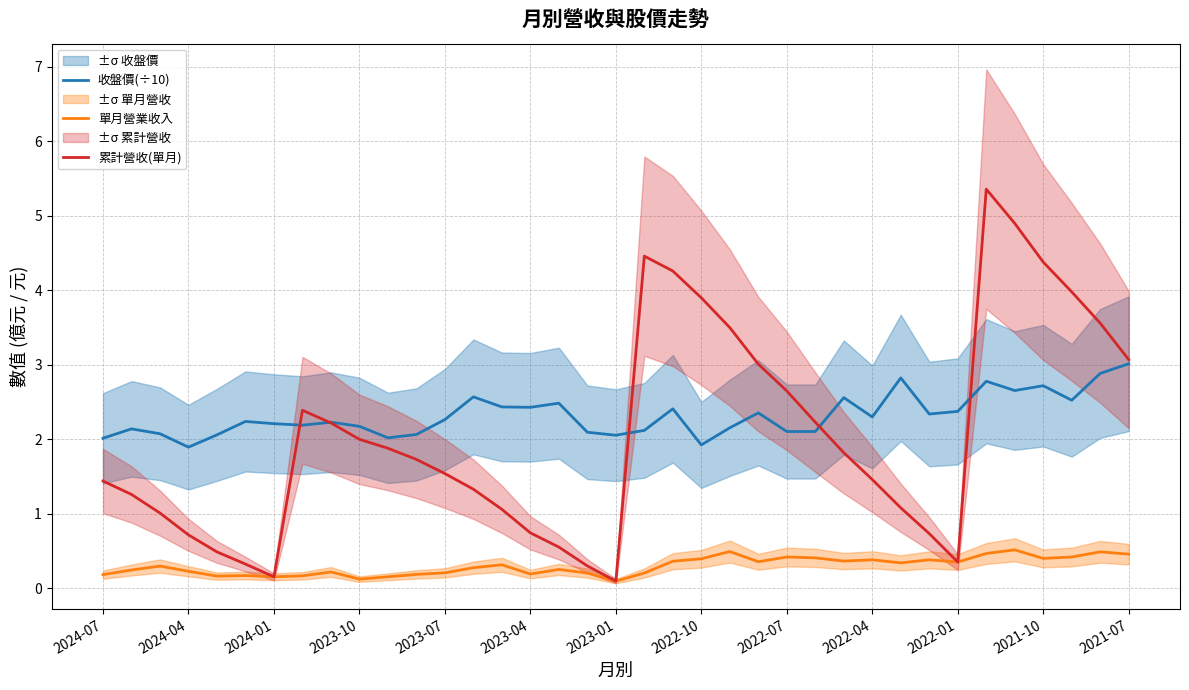

Is it true that 累計營收(單月) equals 0.2 at 2023-04?

False